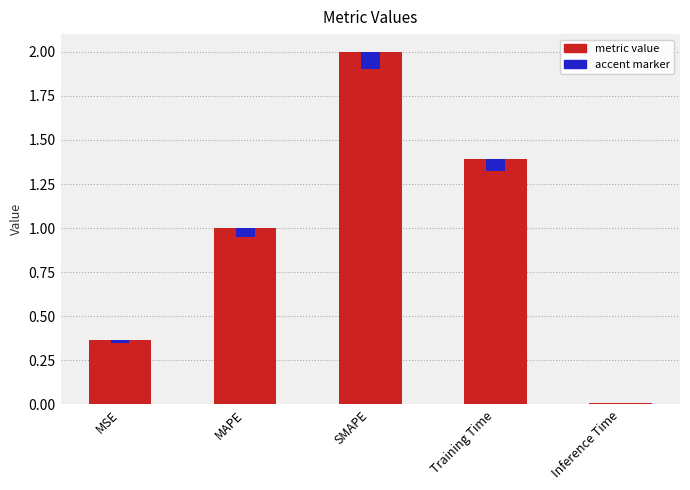

The value at MAPE is 1.5. True or false?

False